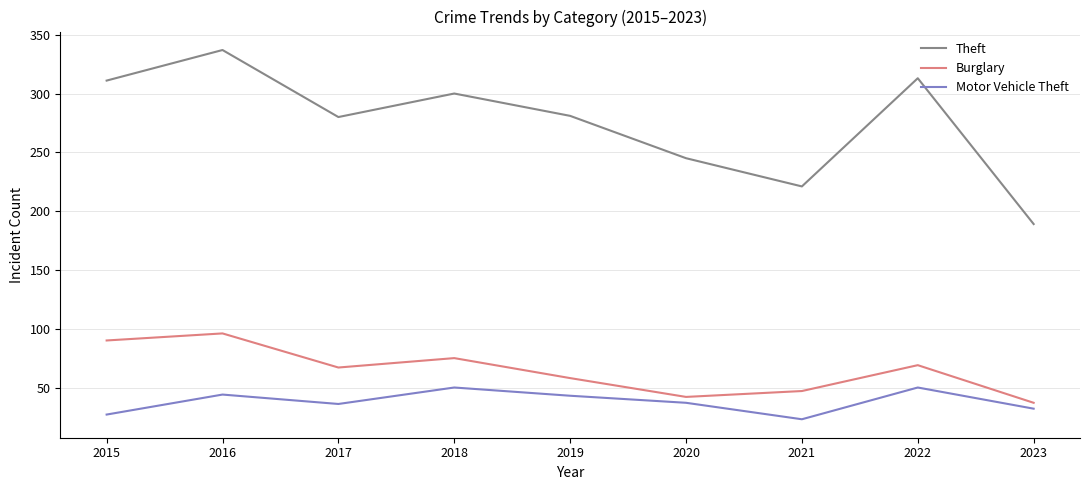

What is the highest value of the Theft series?

337